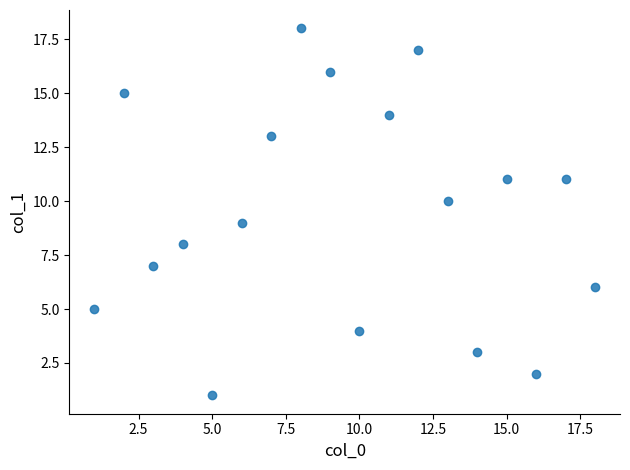

What is the range of Y values (max minus min)?

17